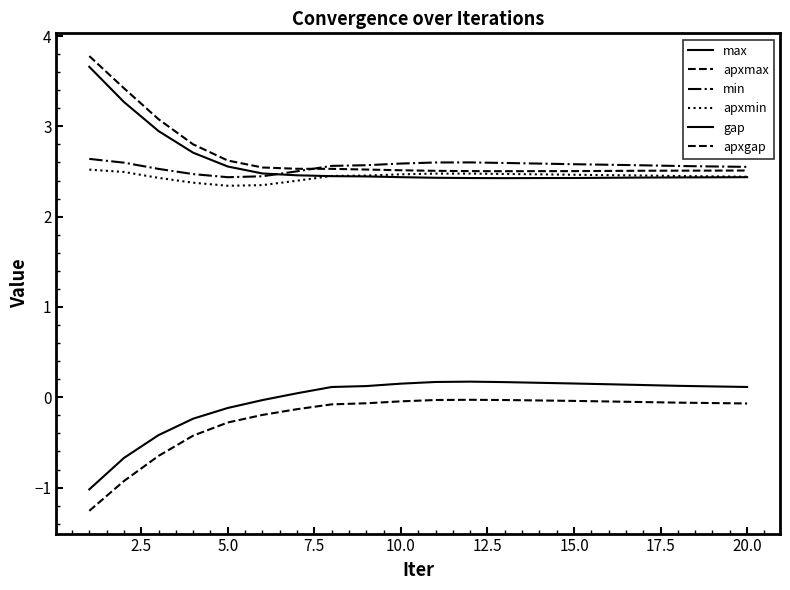

Does the chart have visible grid lines?

No